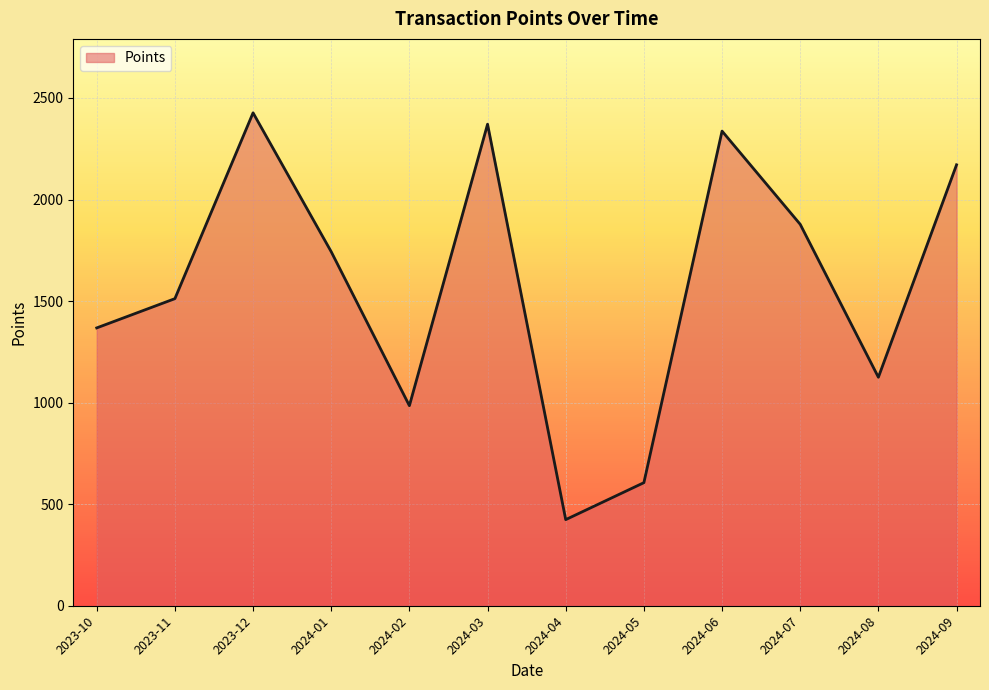

How many categories are shown in the chart?

12